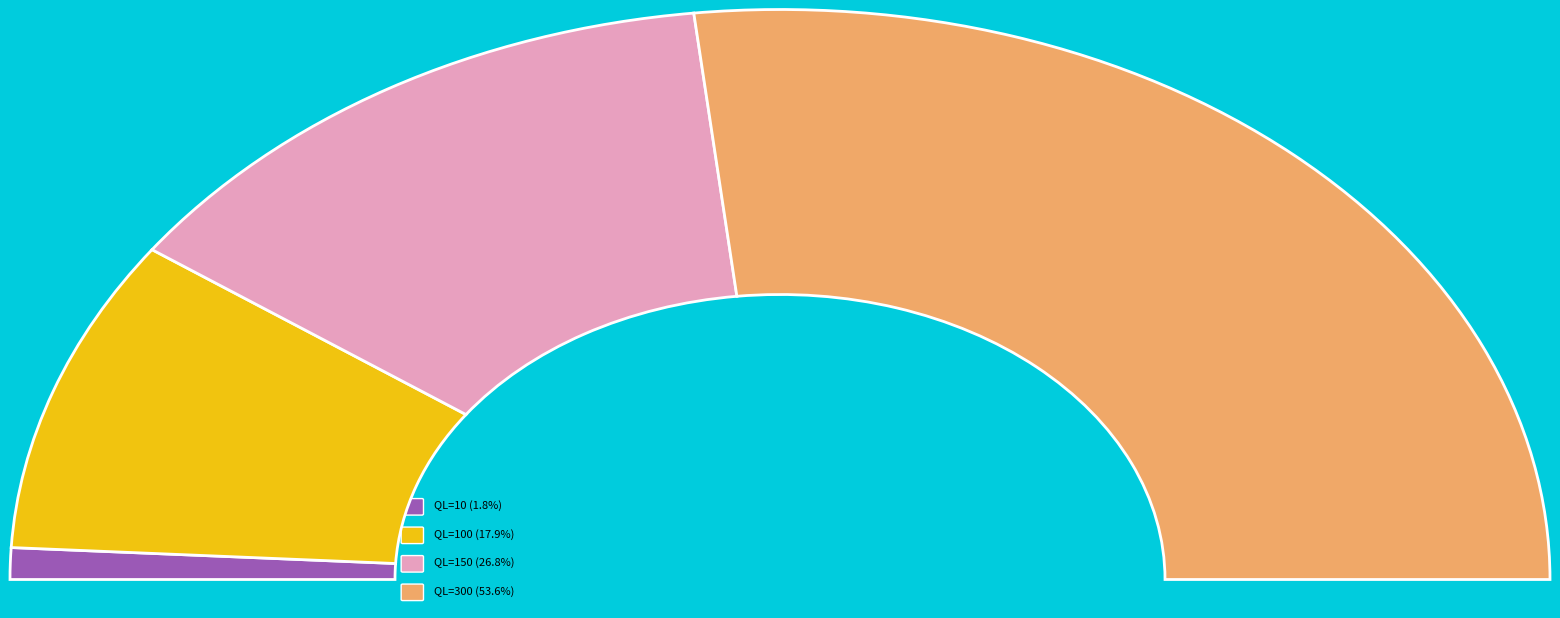

Rank the categories by value from highest to lowest.

300, 150, 100, 10